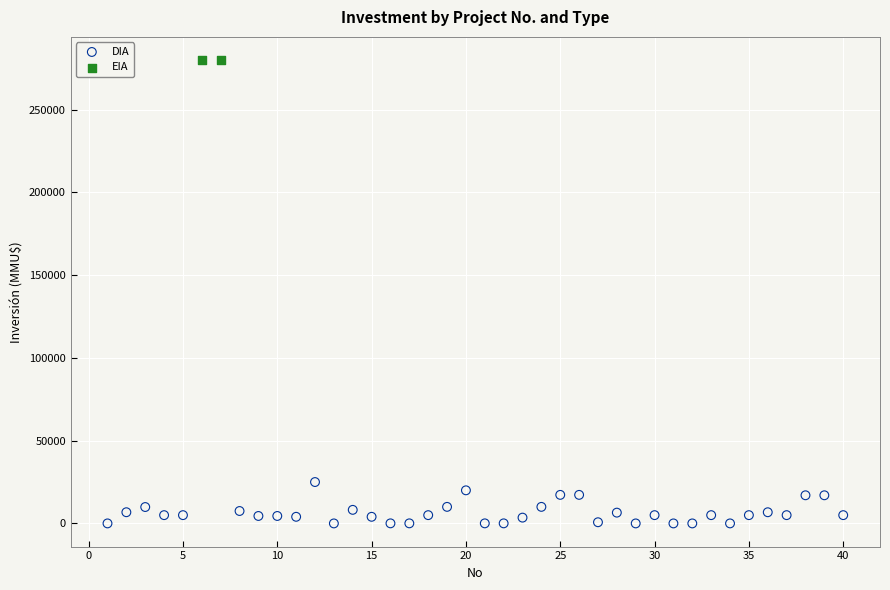

What are all the series names shown in the legend?

DIA, EIA